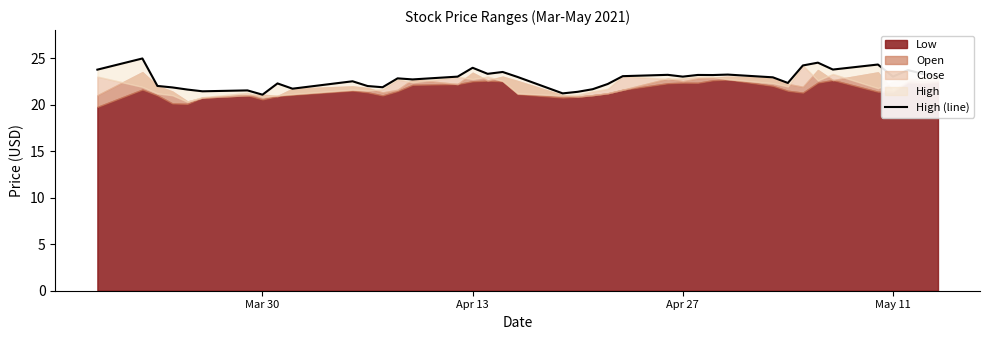

What is the average value?

22.8